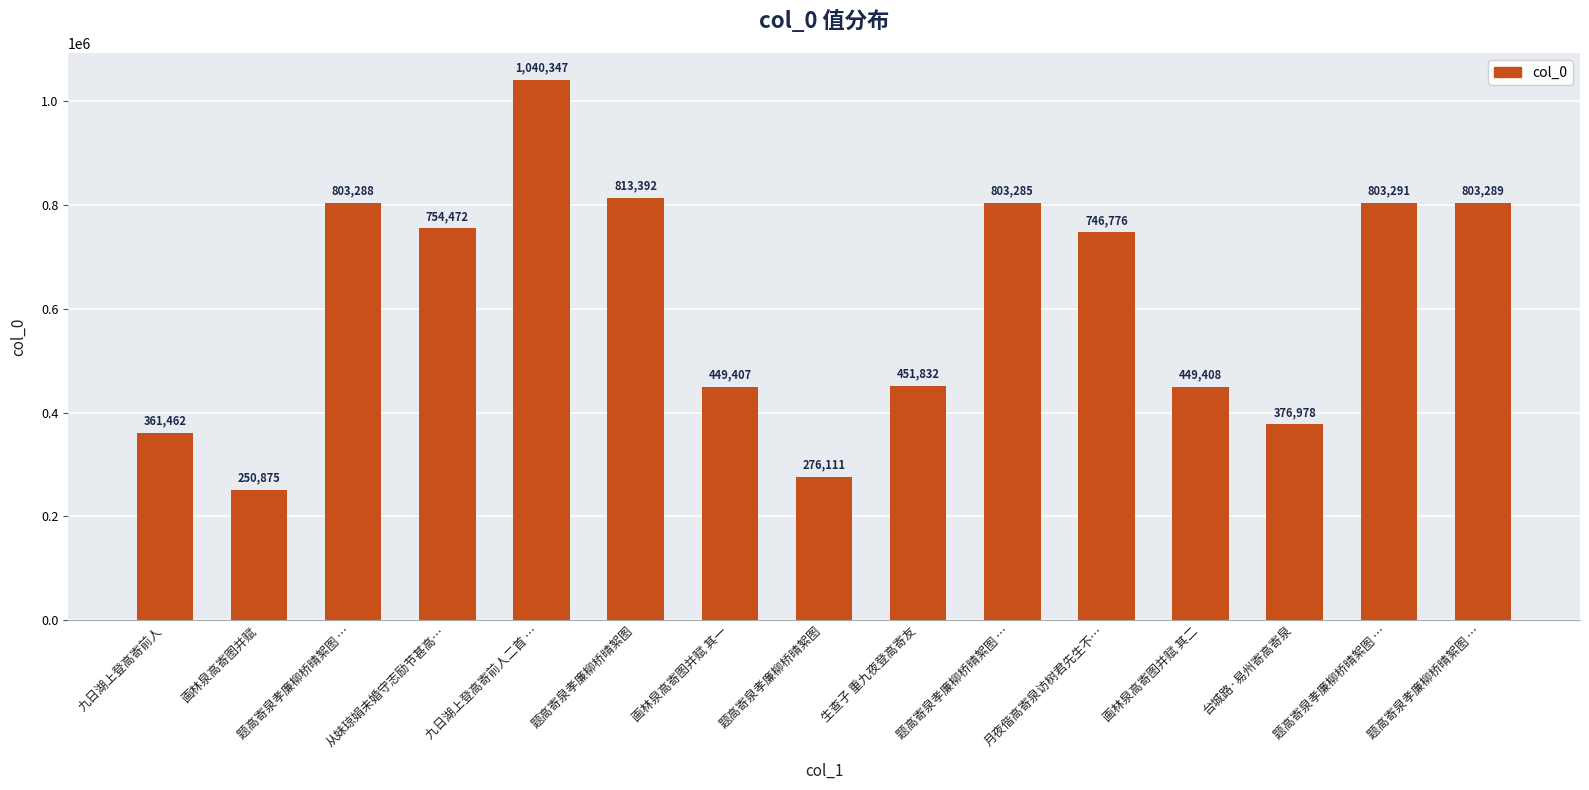

How many values are below 746776?

7